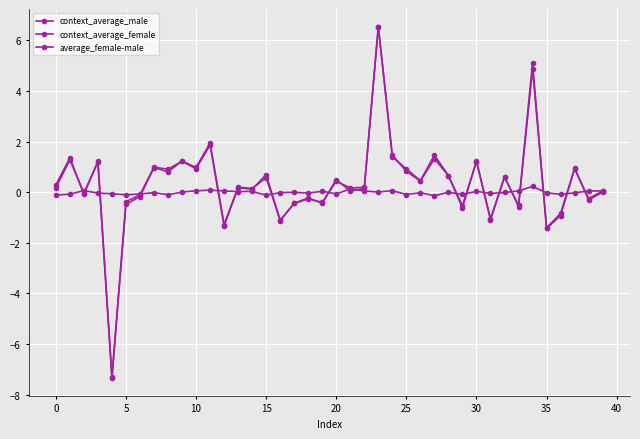

Is this an area chart (filled region under the line)?

No